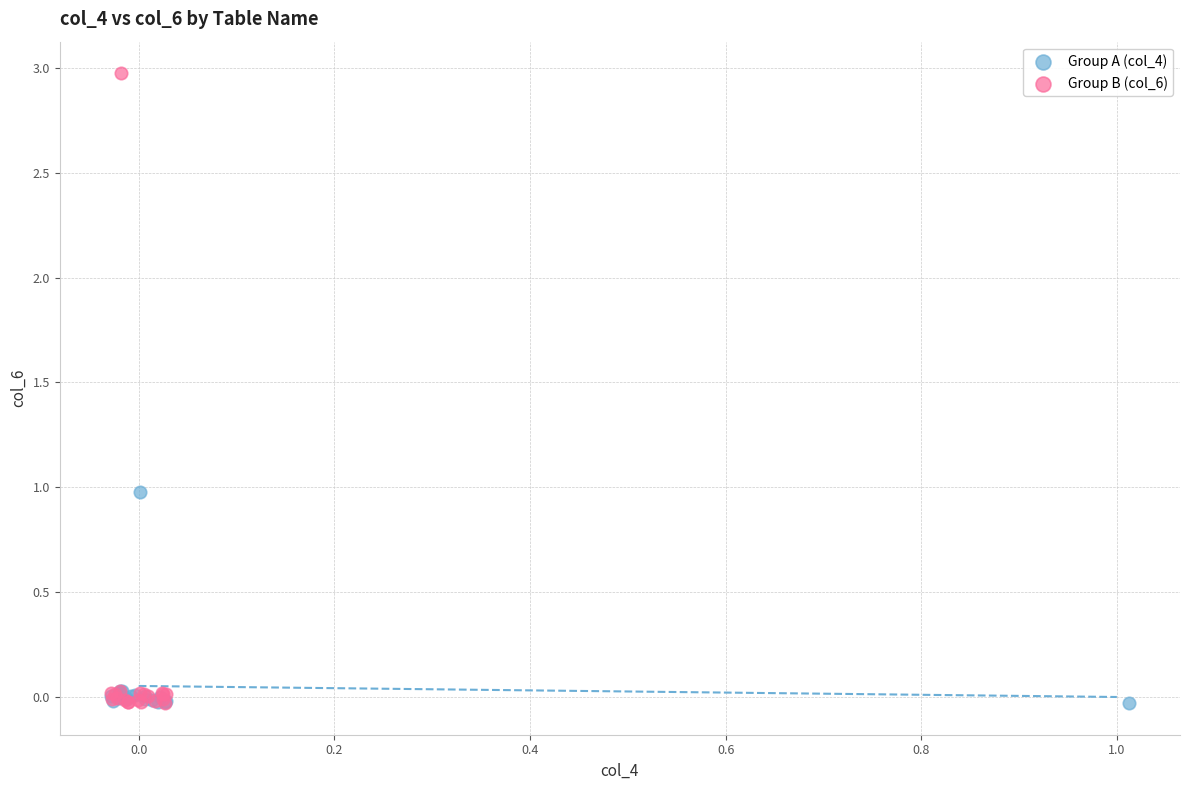

Which series reaches the maximum Y coordinate?

Group B (col_6)